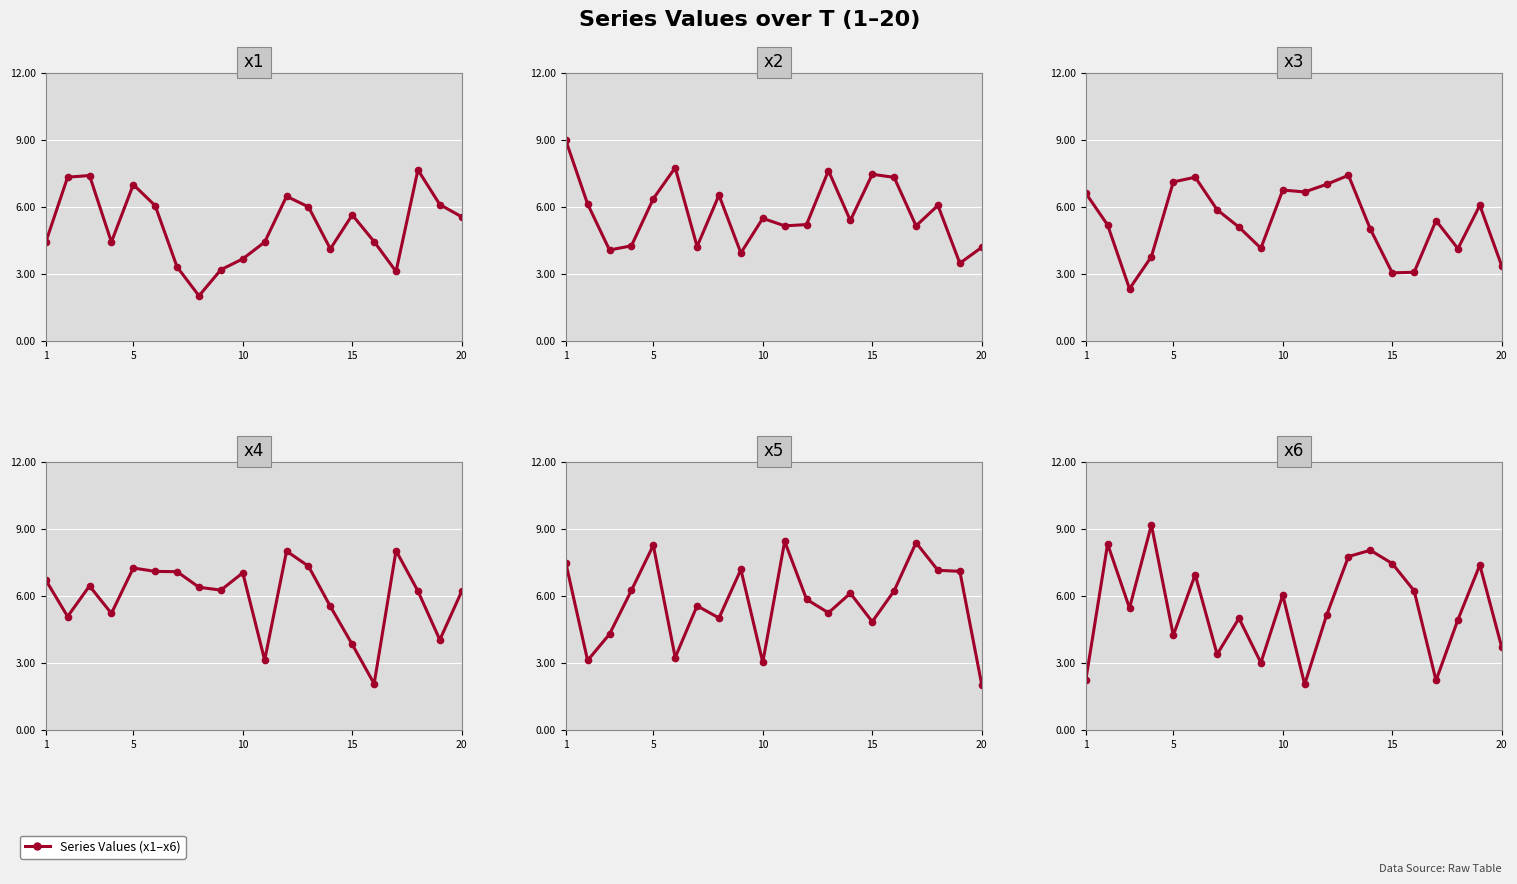

What is the minimum value for x2?

3.5